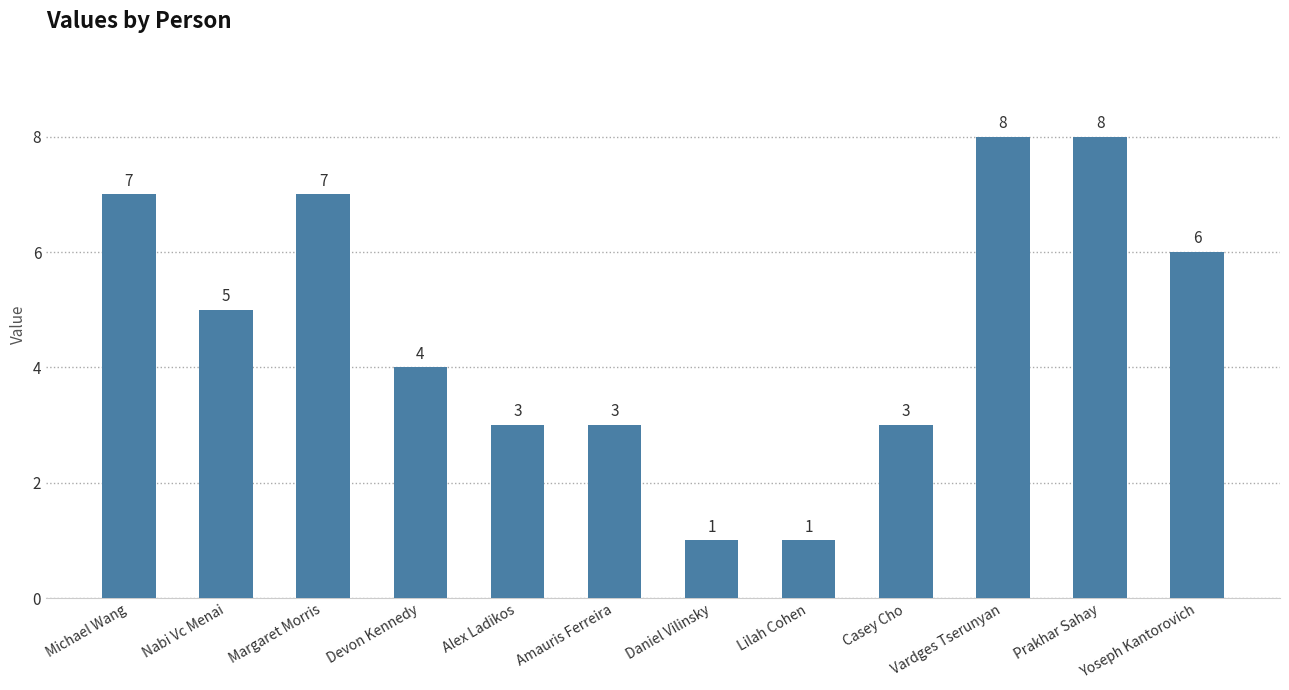

What position from the right is Casey Cho?

4